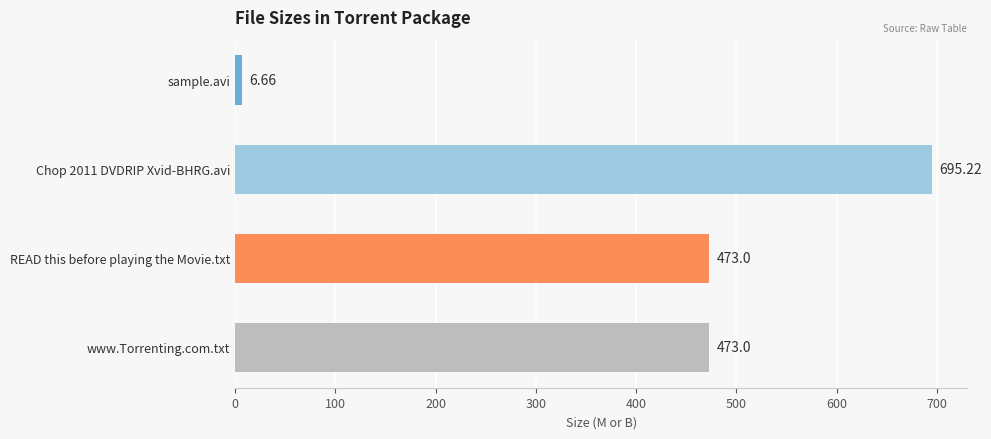

Are the bars grouped side by side (vs. stacked)?

No